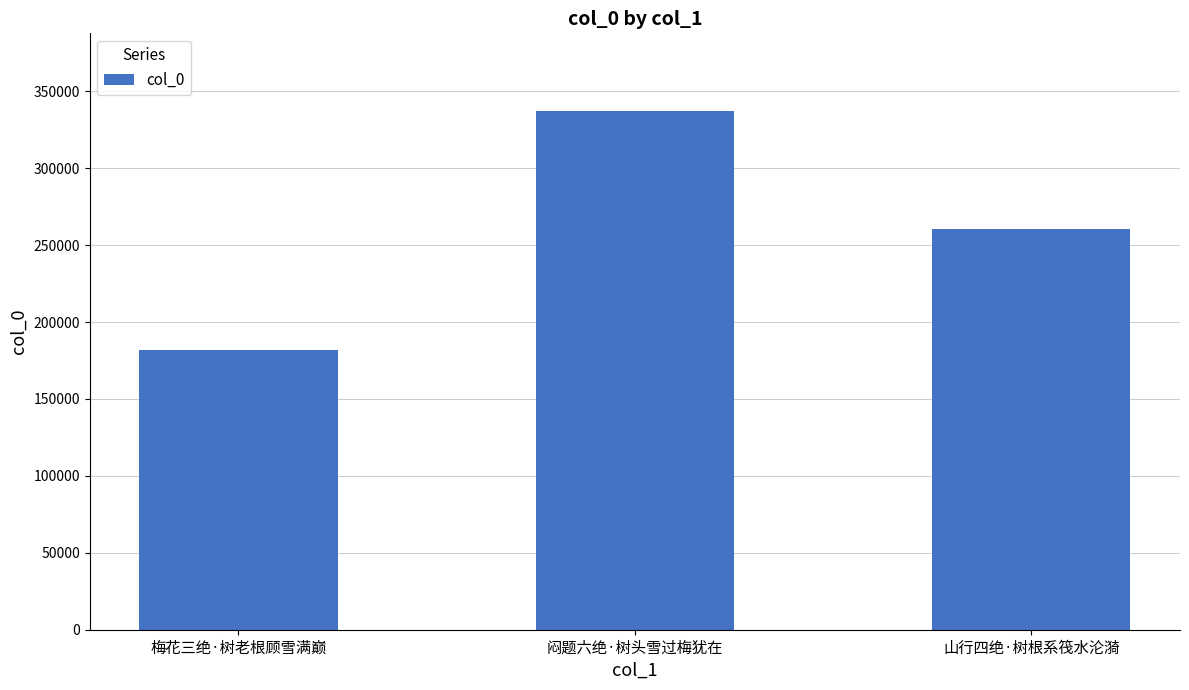

What is the difference between the maximum and minimum values?

155254